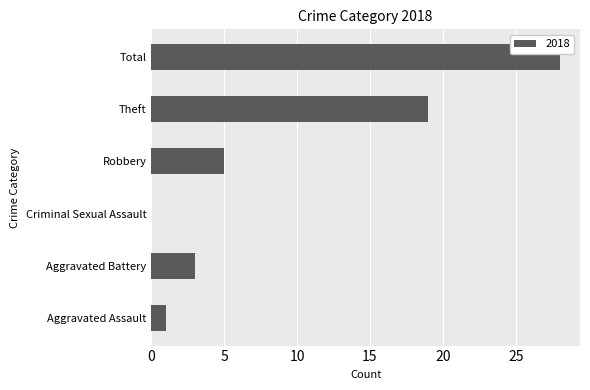

Between Theft and Aggravated Assault, which is larger?

Theft